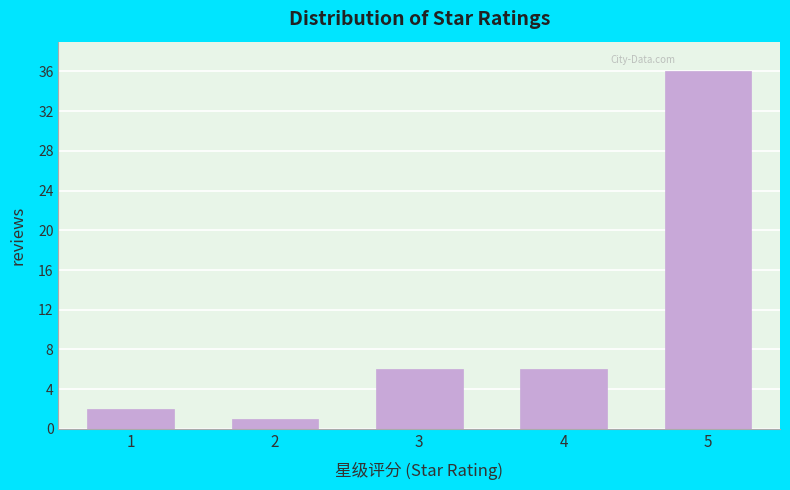

Reading left to right, extract all data points from this chart.

2	1	6	6	36